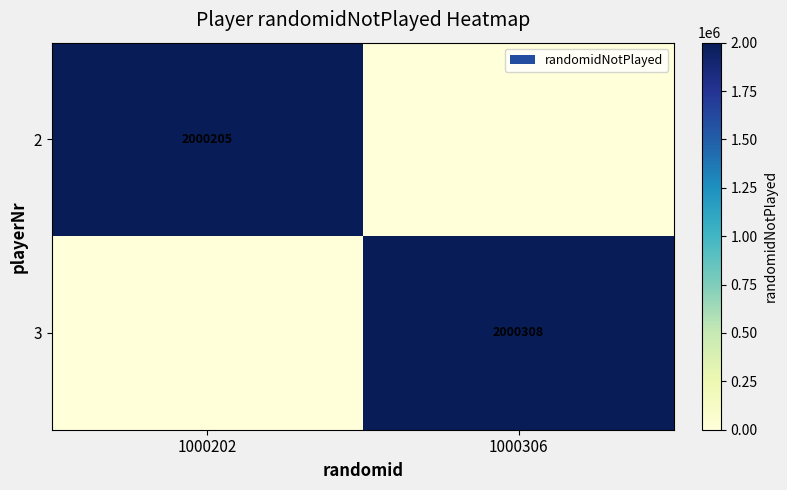

True or false: 2 has a value of 2000205 at 1000202.

True